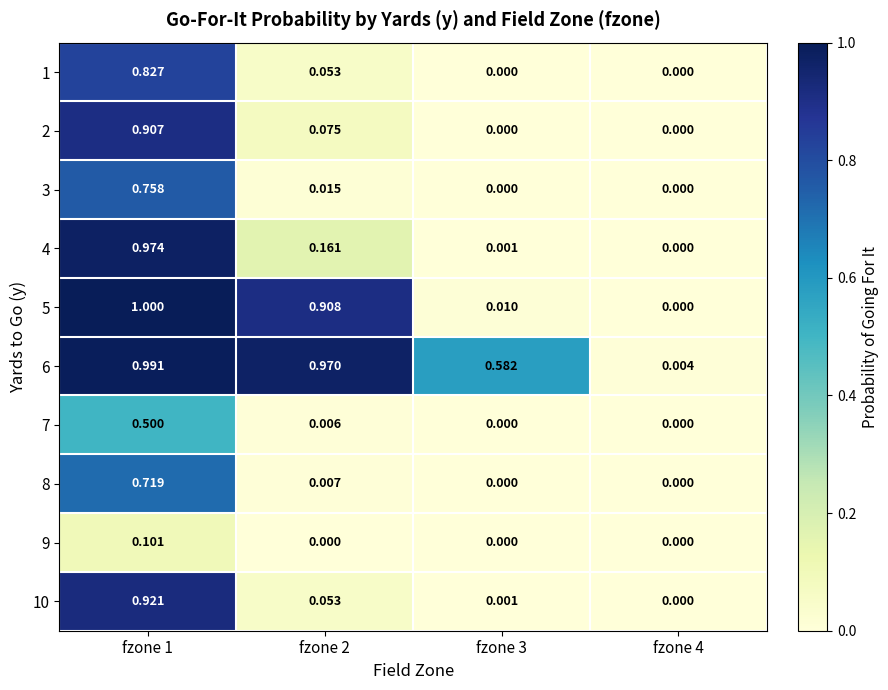

Is the value of 8 at fzone 1 greater than the value of 9 at fzone 2?

Yes